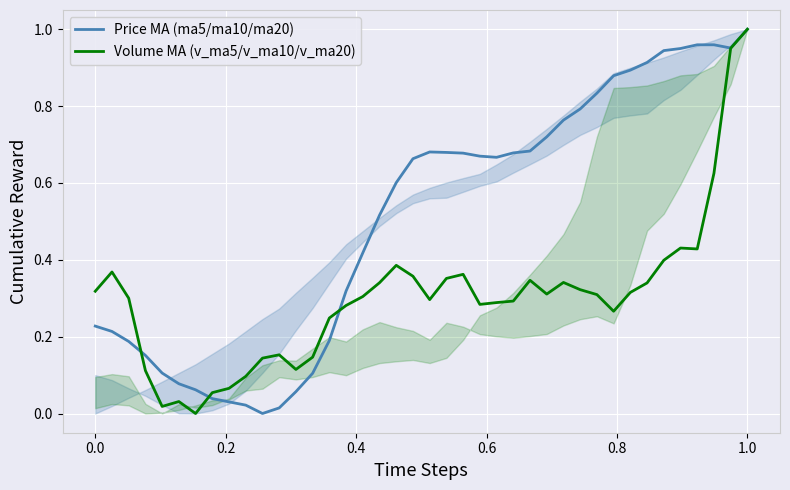

How many lines are shown in the chart?

2